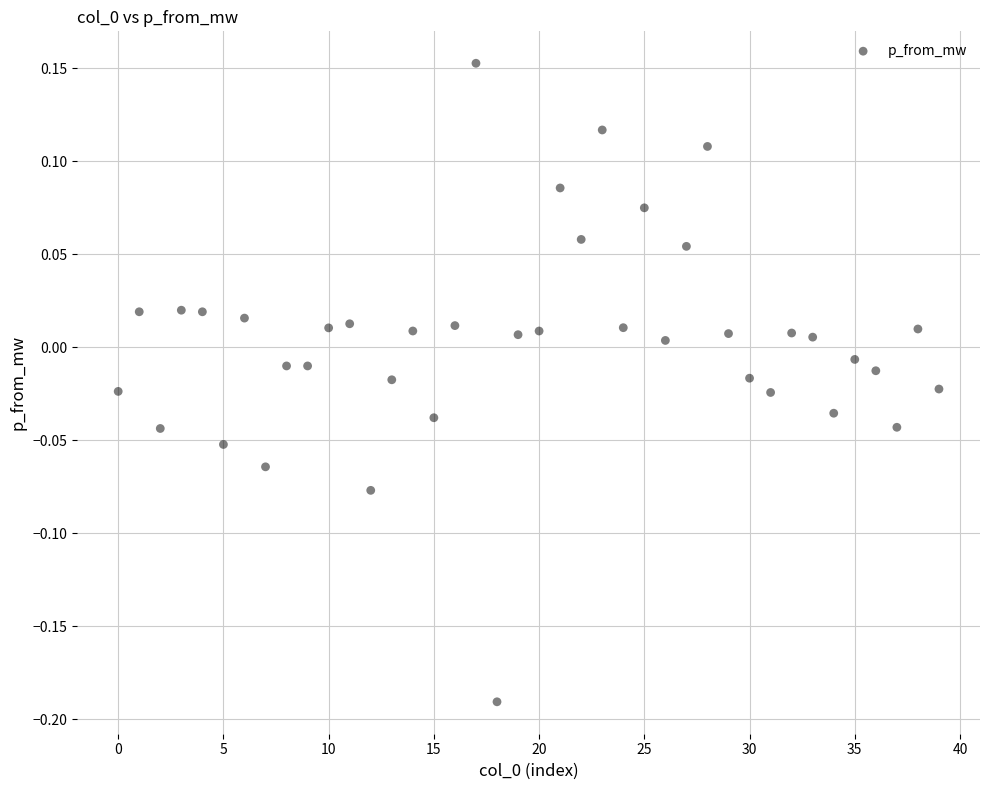

What is the range of Y values (max minus min)?

0.3